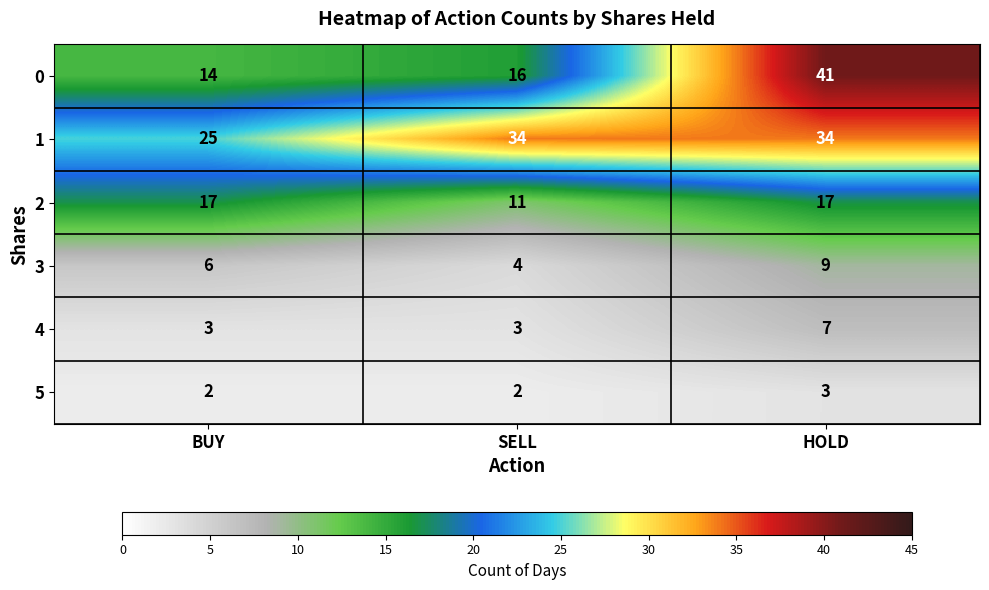

What is the difference between the 1 values at SELL and BUY?

9